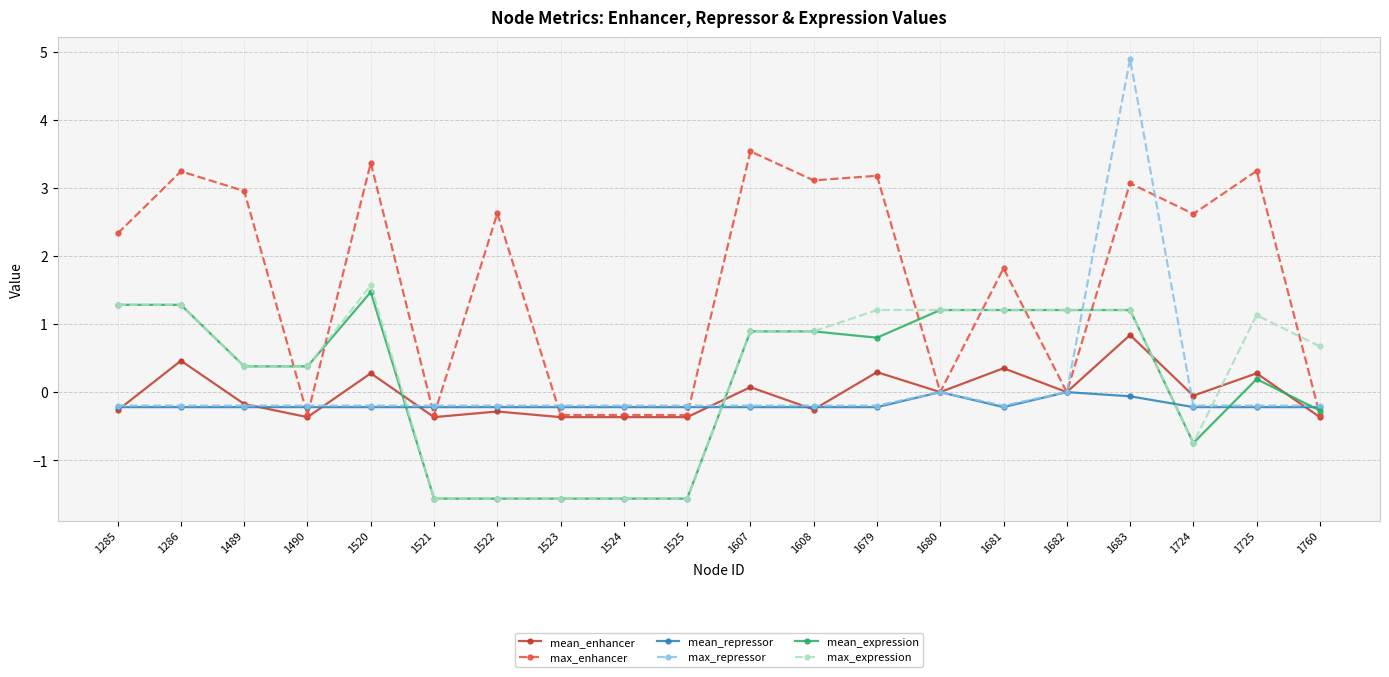

Reading right to left, extract all data points from this chart.

mean_enhancer: 1760=-0.4	1725=0.3	1724=-0.1	1683=0.8	1682=0.0	1681=0.4	1680=0.0	1679=0.3	1608=-0.3	1607=0.1	1525=-0.4	1524=-0.4	1523=-0.4	1522=-0.3	1521=-0.4	1520=0.3	1490=-0.4	1489=-0.2	1286=0.5	1285=-0.3
max_enhancer: 1760=-0.3	1725=3.2	1724=2.6	1683=3.1	1682=0.0	1681=1.8	1680=0.0	1679=3.2	1608=3.1	1607=3.5	1525=-0.3	1524=-0.3	1523=-0.3	1522=2.6	1521=-0.3	1520=3.4	1490=-0.3	1489=3.0	1286=3.2	1285=2.3
mean_repressor: 1760=-0.2	1725=-0.2	1724=-0.2	1683=-0.1	1682=0.0	1681=-0.2	1680=0.0	1679=-0.2	1608=-0.2	1607=-0.2	1525=-0.2	1524=-0.2	1523=-0.2	1522=-0.2	1521=-0.2	1520=-0.2	1490=-0.2	1489=-0.2	1286=-0.2	1285=-0.2
max_repressor: 1760=-0.2	1725=-0.2	1724=-0.2	1683=4.9	1682=0.0	1681=-0.2	1680=0.0	1679=-0.2	1608=-0.2	1607=-0.2	1525=-0.2	1524=-0.2	1523=-0.2	1522=-0.2	1521=-0.2	1520=-0.2	1490=-0.2	1489=-0.2	1286=-0.2	1285=-0.2
mean_expression: 1760=-0.3	1725=0.2	1724=-0.7	1683=1.2	1682=1.2	1681=1.2	1680=1.2	1679=0.8	1608=0.9	1607=0.9	1525=-1.6	1524=-1.6	1523=-1.6	1522=-1.6	1521=-1.6	1520=1.5	1490=0.4	1489=0.4	1286=1.3	1285=1.3
max_expression: 1760=0.7	1725=1.1	1724=-0.7	1683=1.2	1682=1.2	1681=1.2	1680=1.2	1679=1.2	1608=0.9	1607=0.9	1525=-1.6	1524=-1.6	1523=-1.6	1522=-1.6	1521=-1.6	1520=1.6	1490=0.4	1489=0.4	1286=1.3	1285=1.3